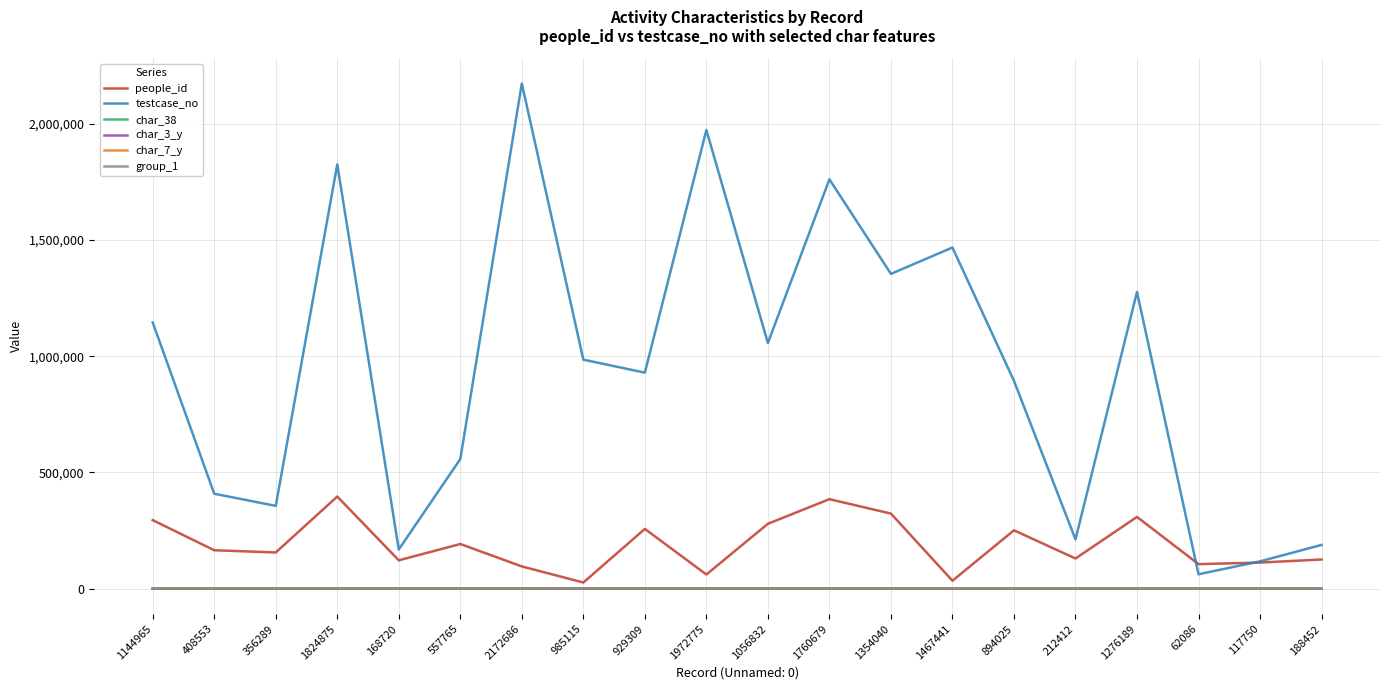

Which series has the widest spread of values?

testcase_no